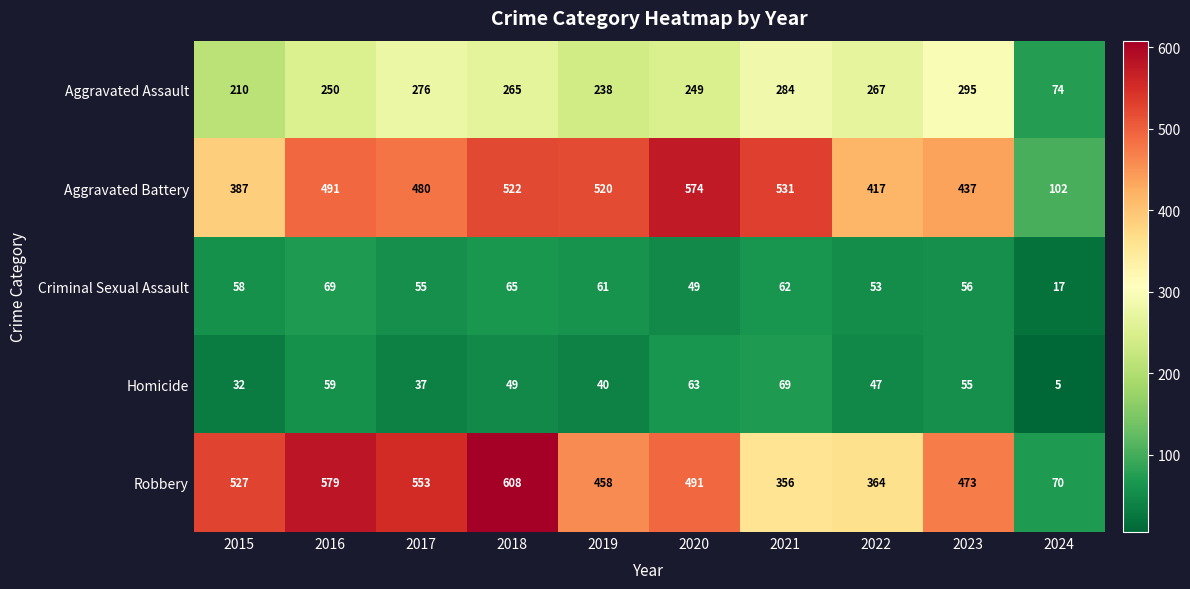

What is the difference between the Robbery values at 2017 and 2024?

483